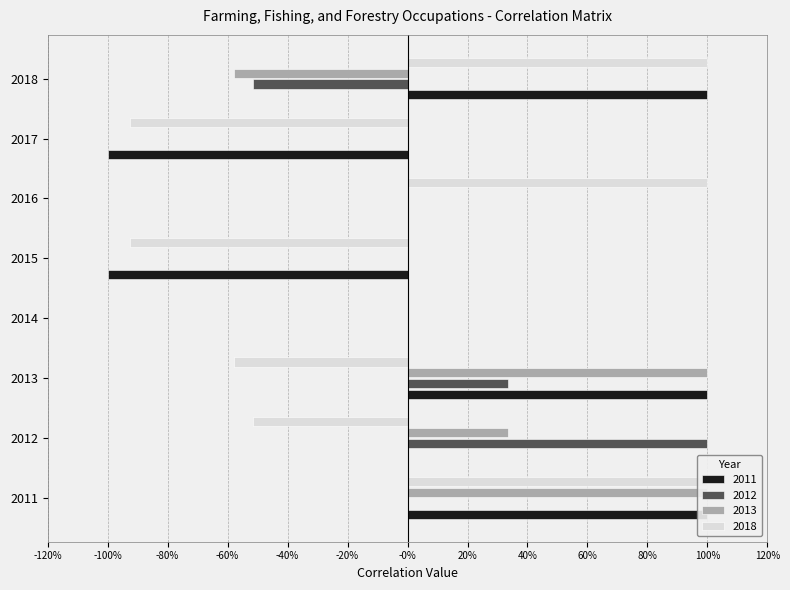

What is the difference between the 2018 values at 2012 and 2011?

1.5